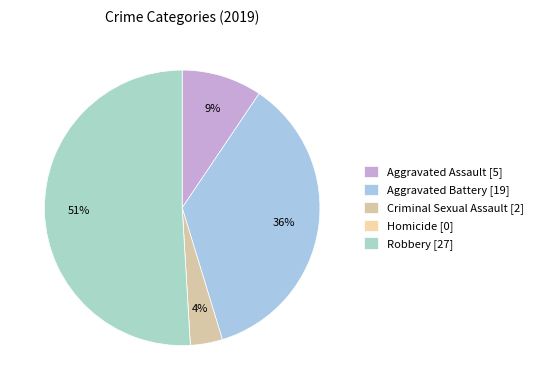

What is the majority slice?

Robbery